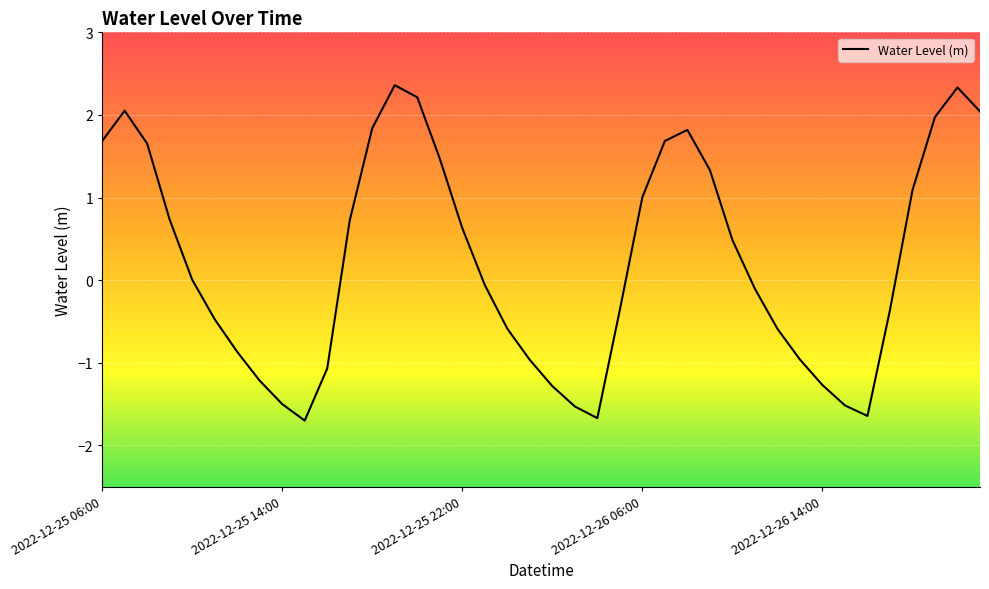

What is the minimum value shown in the chart?

-1.7